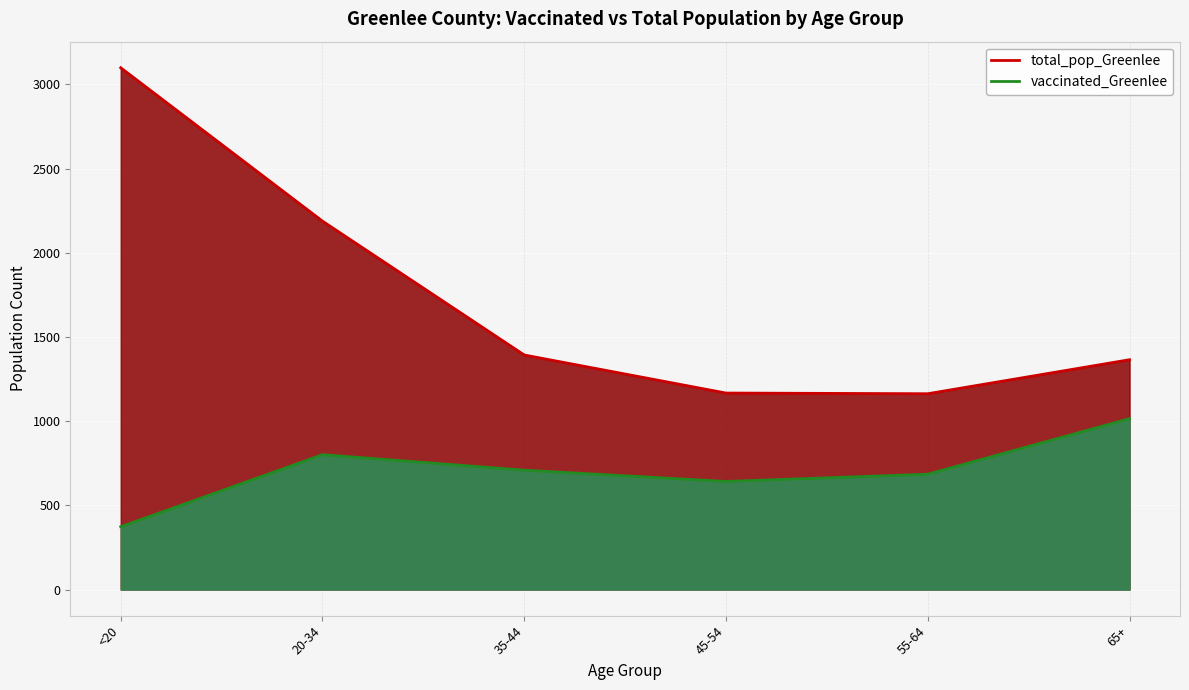

The total_pop_Greenlee series shows 310 at 65+. True or false?

False